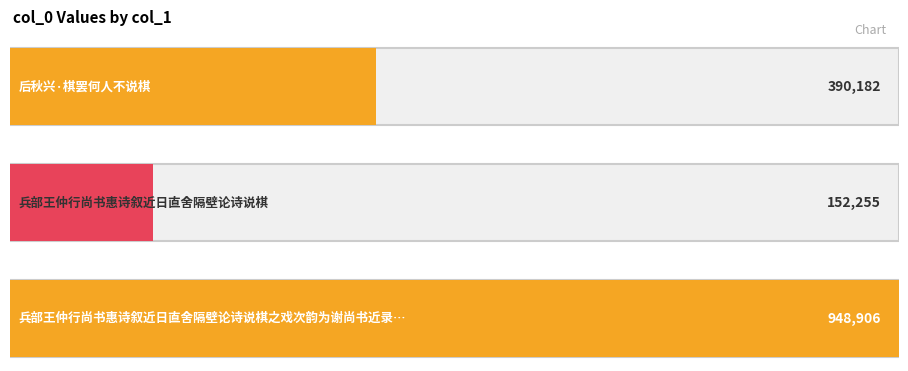

What is the minimum value shown in the chart?

152255